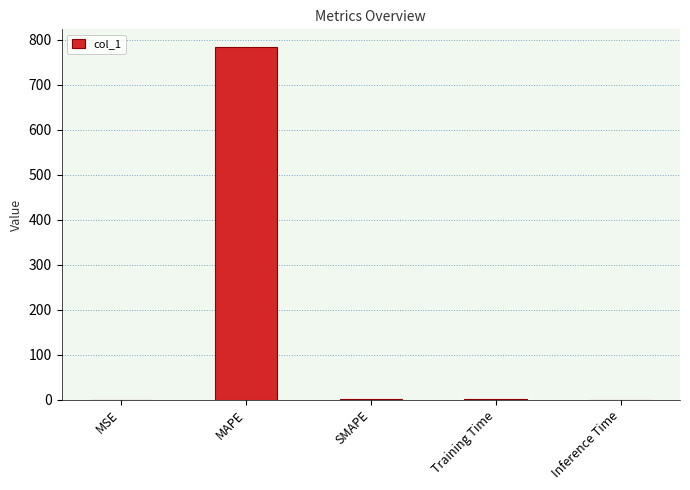

What is the greatest value displayed?

783.5